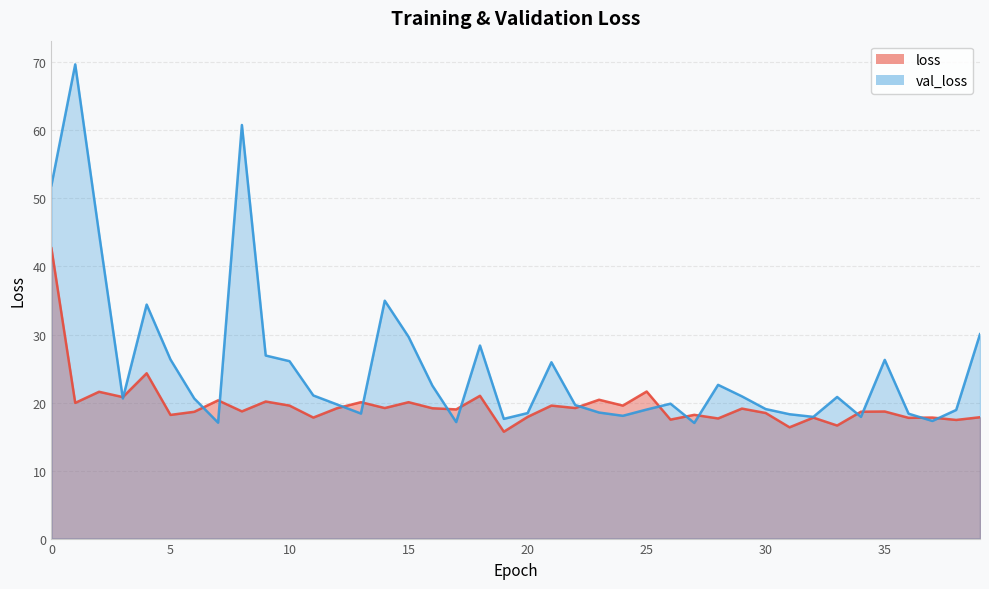

At 9, list the series in order from largest to smallest.

val_loss, loss